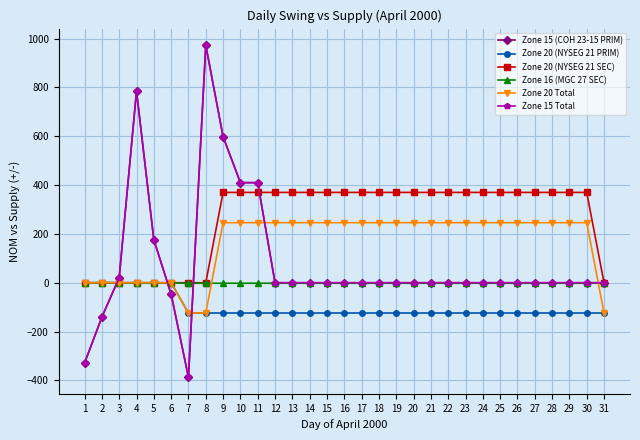

At which label is Zone 20 (NYSEG 21 PRIM) closest to -62?

1